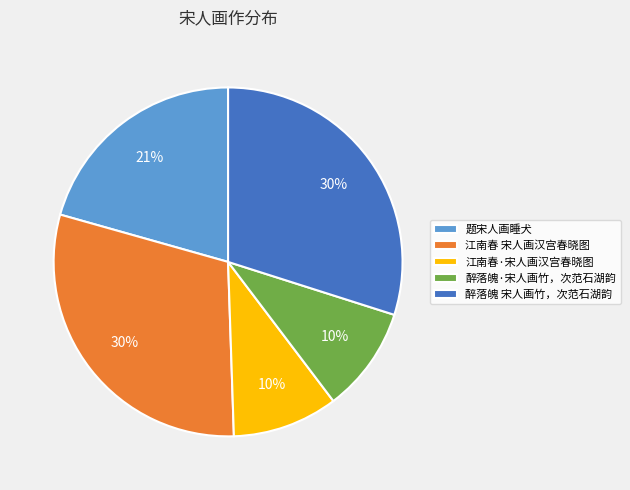

Is it true that 题宋人画睡犬 is 21% of the pie?

True